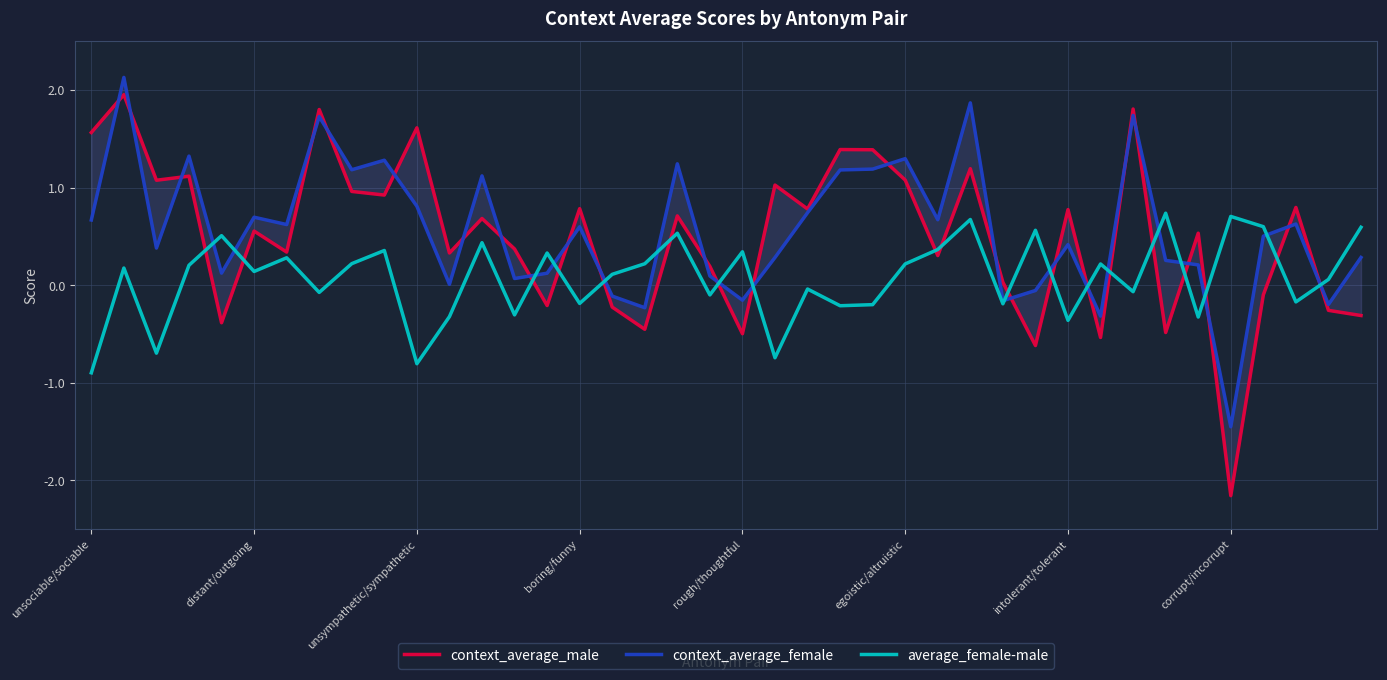

What are all the series names shown in the legend?

context_average_male, context_average_female, average_female-male